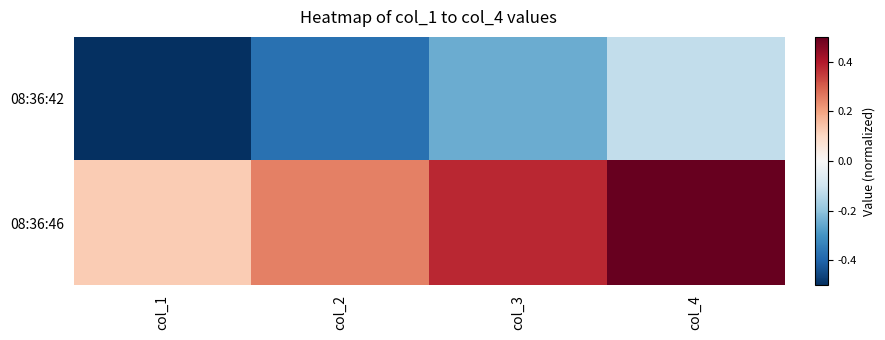

At which category is the sum across all series the highest?

col_4